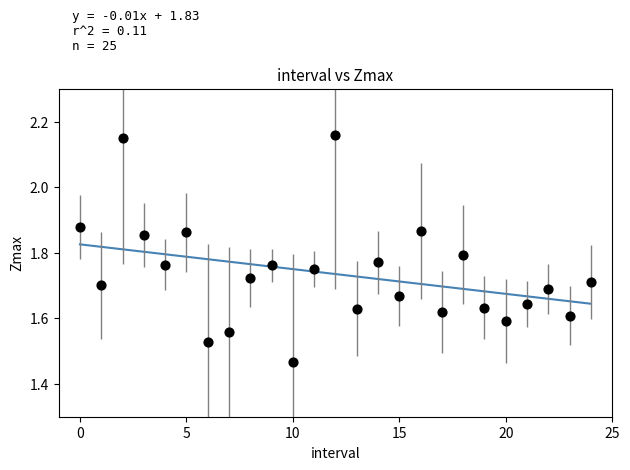

What is the range of Y values (max minus min)?

0.7